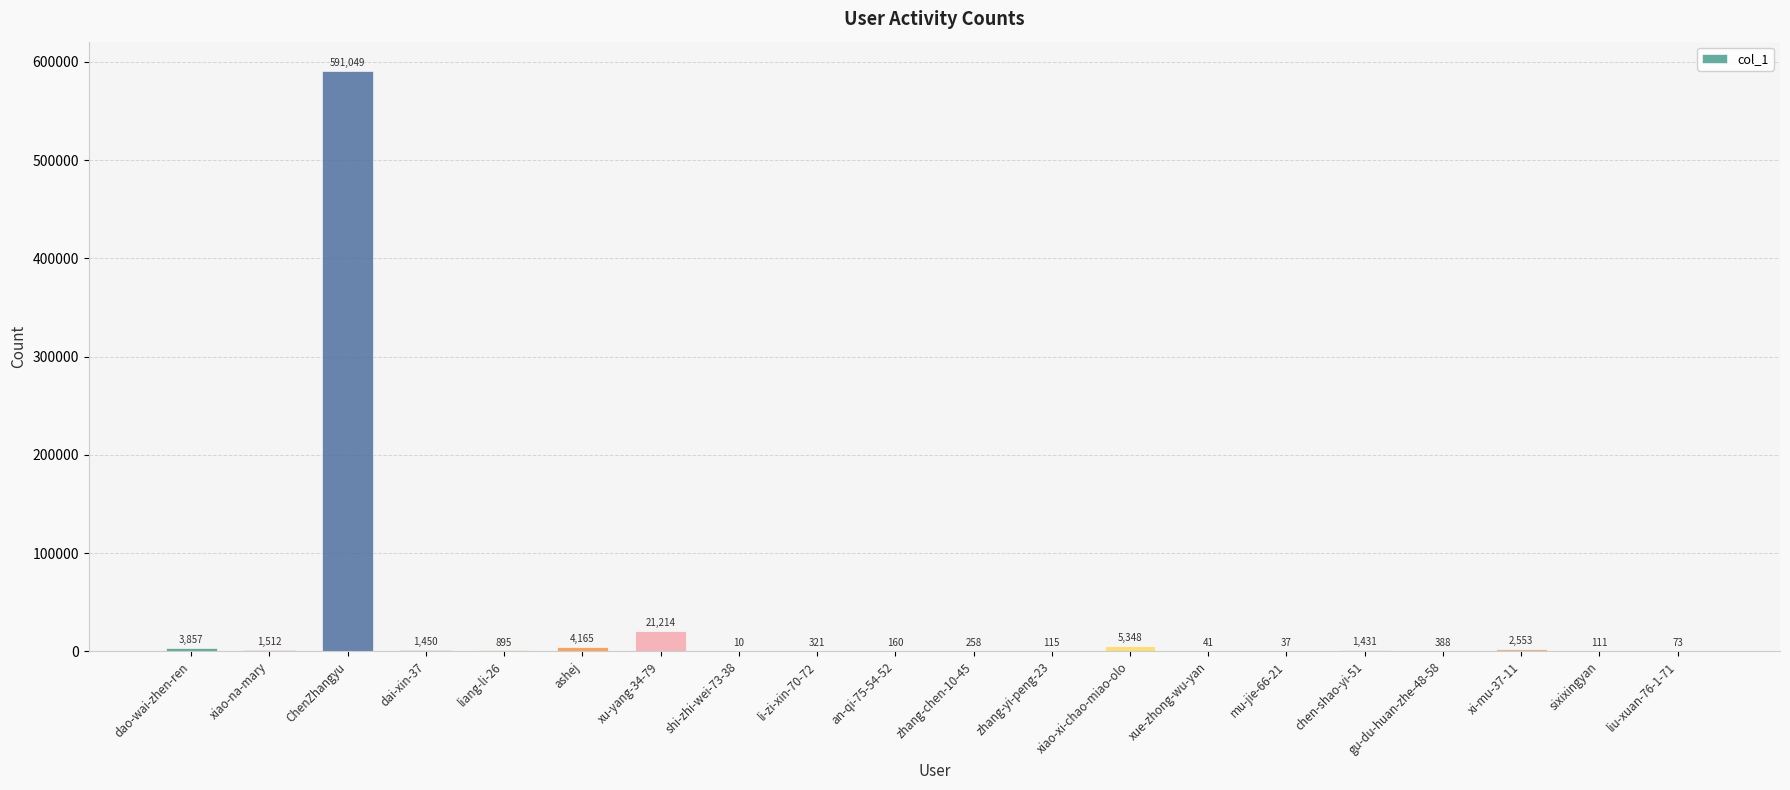

What is the ratio of the value at dai-xin-37 to the value at mu-jie-66-21?

39.2